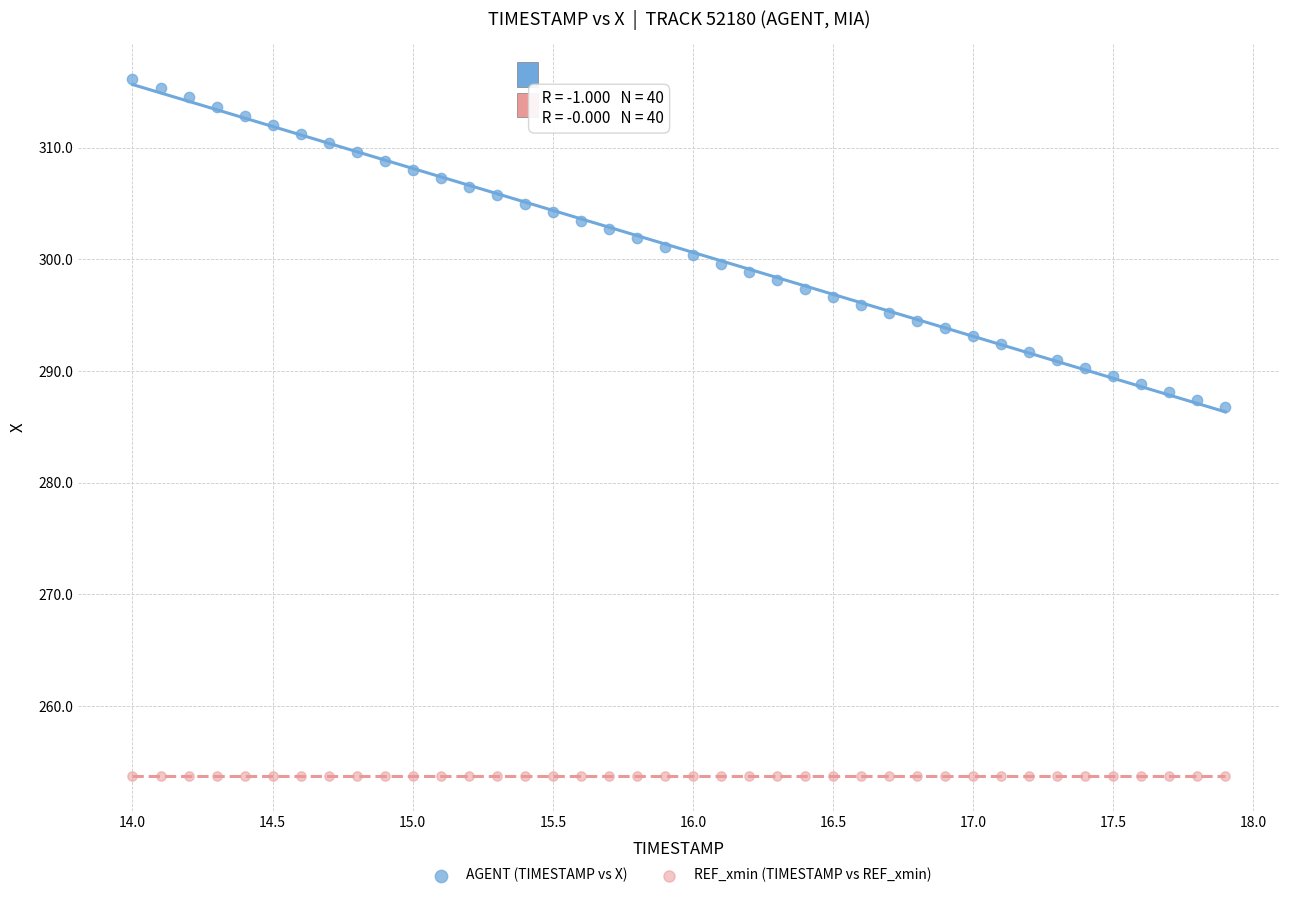

Which series contains the lowest Y value?

REF_xmin (TIMESTAMP vs REF_xmin)